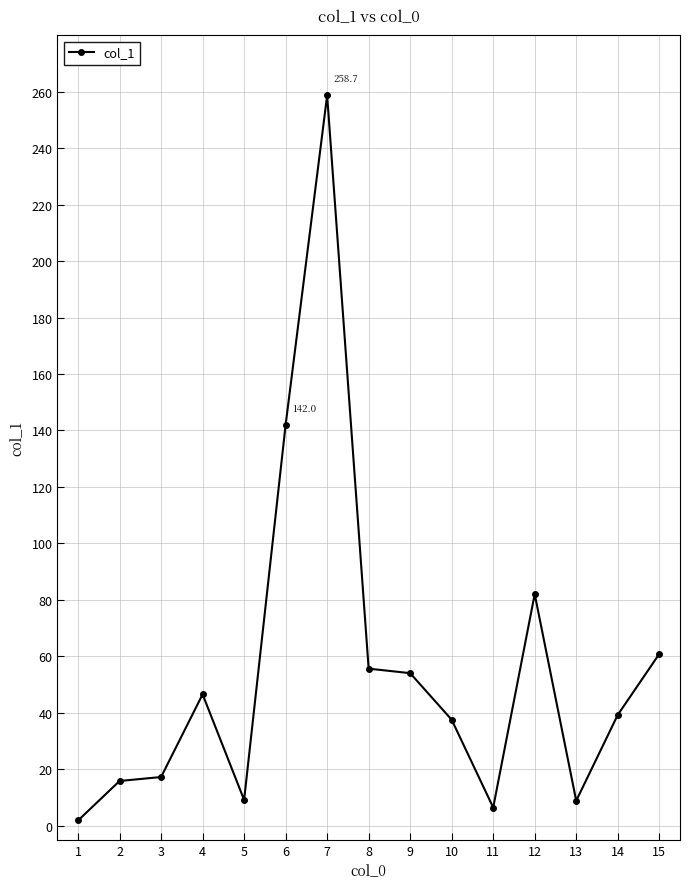

The value at 7 is 258.7. True or false?

True